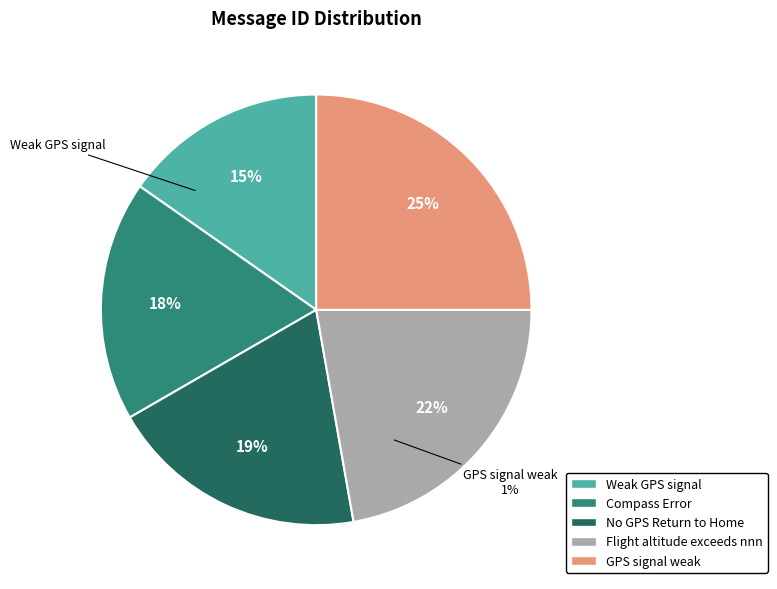

How many segments does this pie chart have?

5